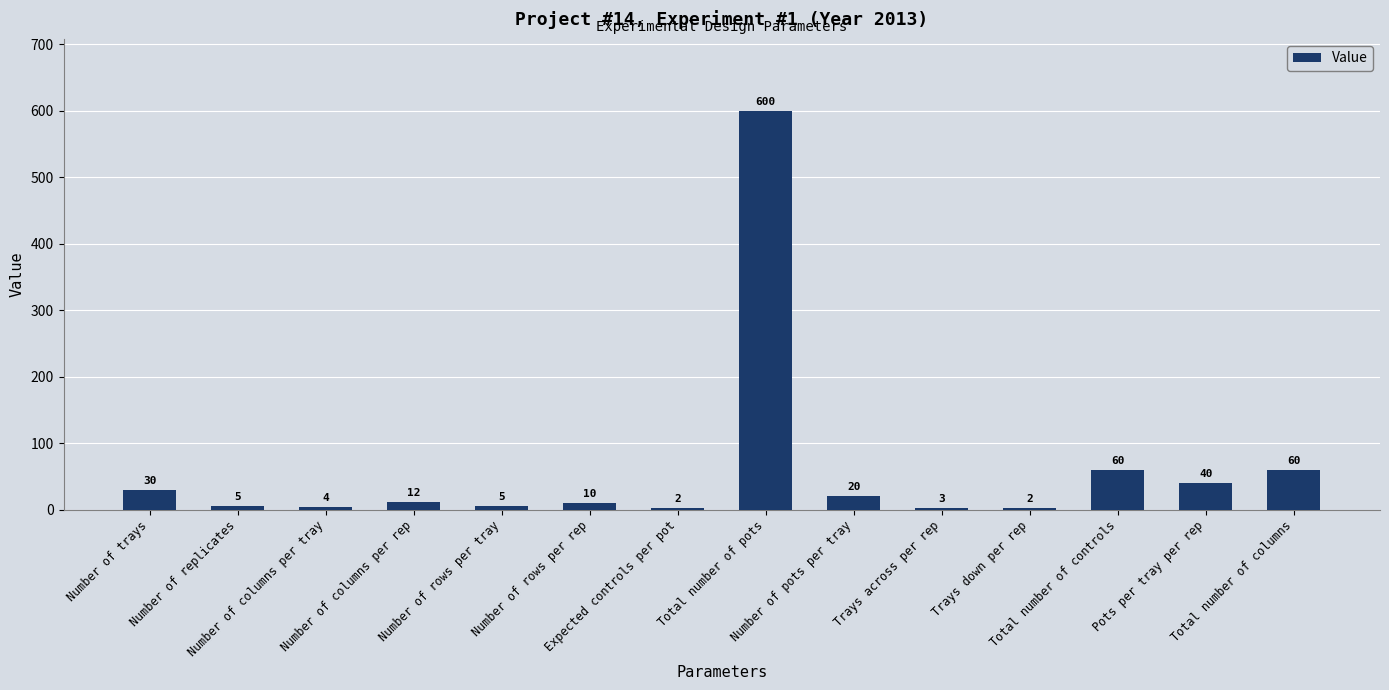

What is the sum of the values at Total number of controls and Expected controls per pot?

62